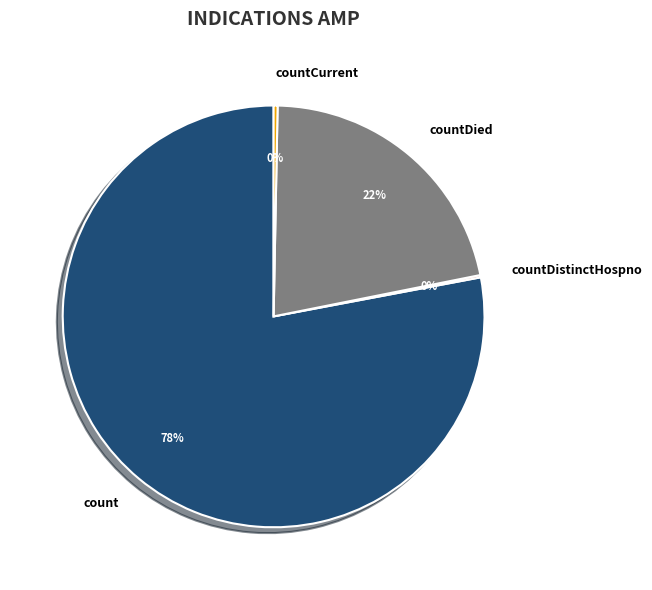

Do count and countCurrent together represent more than half of the pie?

Yes